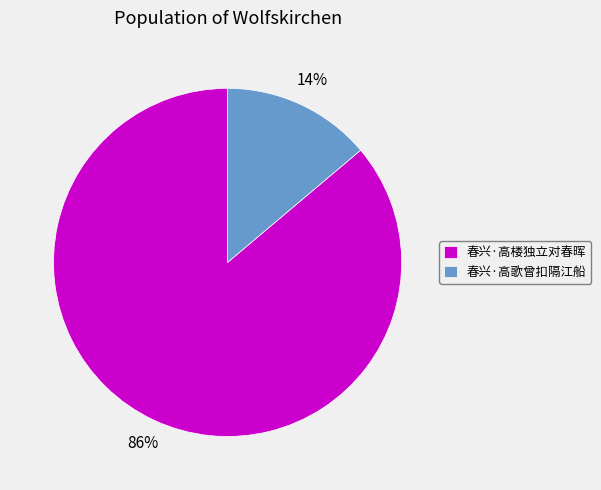

Is it true that 春兴·高楼独立对春晖 is 92% of the pie?

False